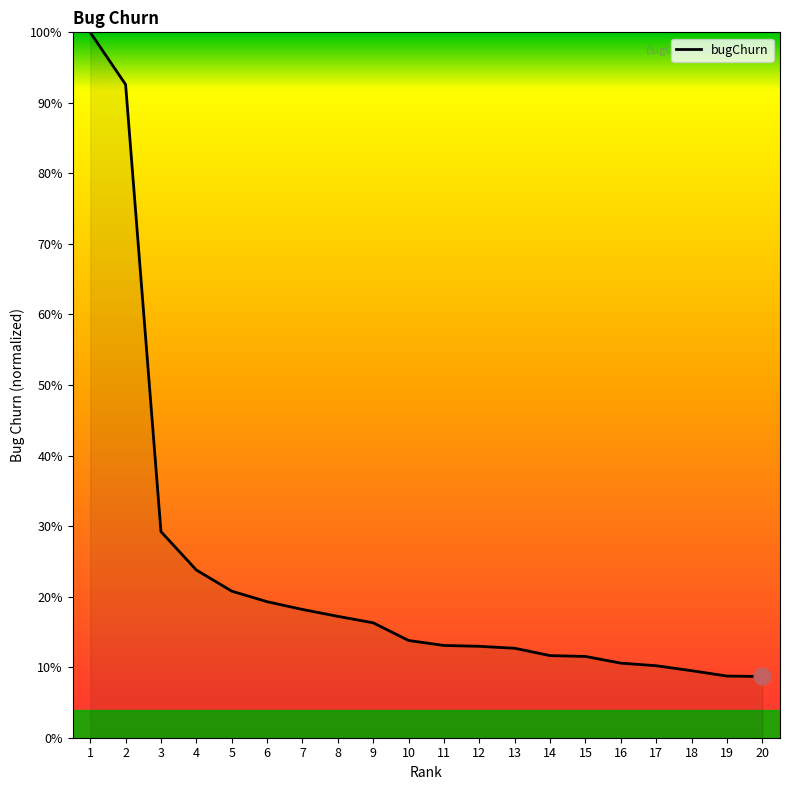

True or false: the data shows 15.3 at 17.

False